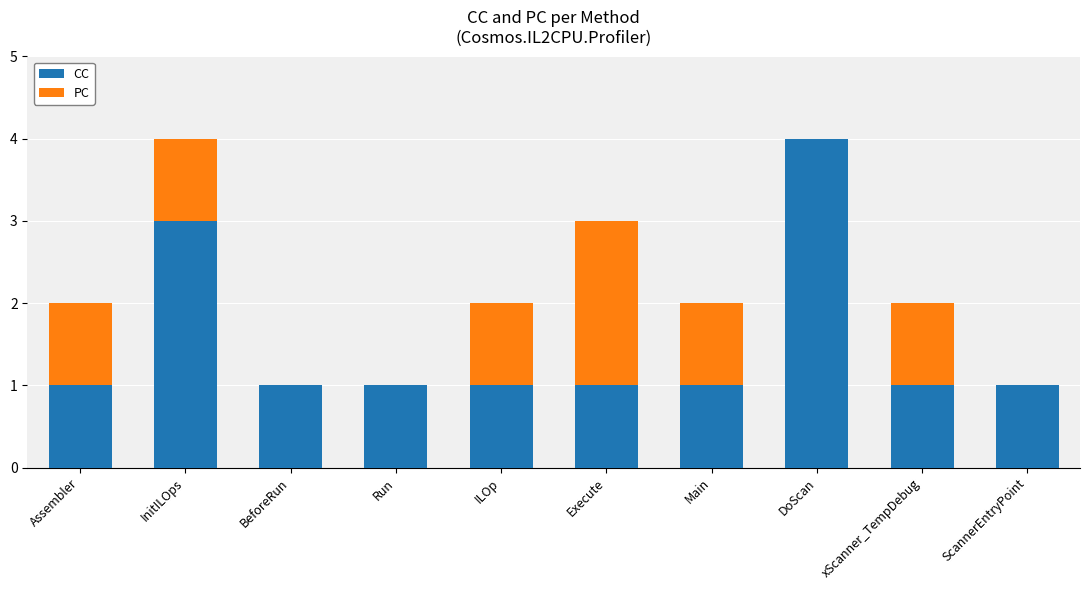

The value of CC at Assembler is 1. True or false?

True